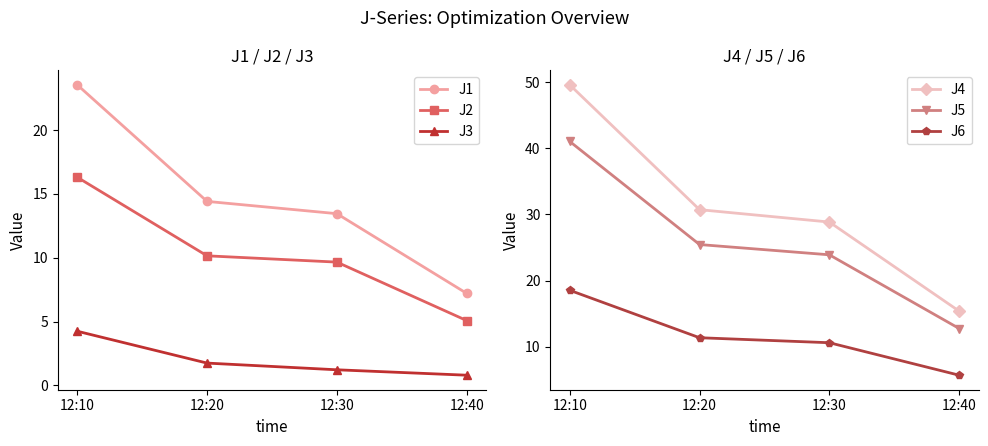

Which category has the lowest value in the J4 series?

12:40